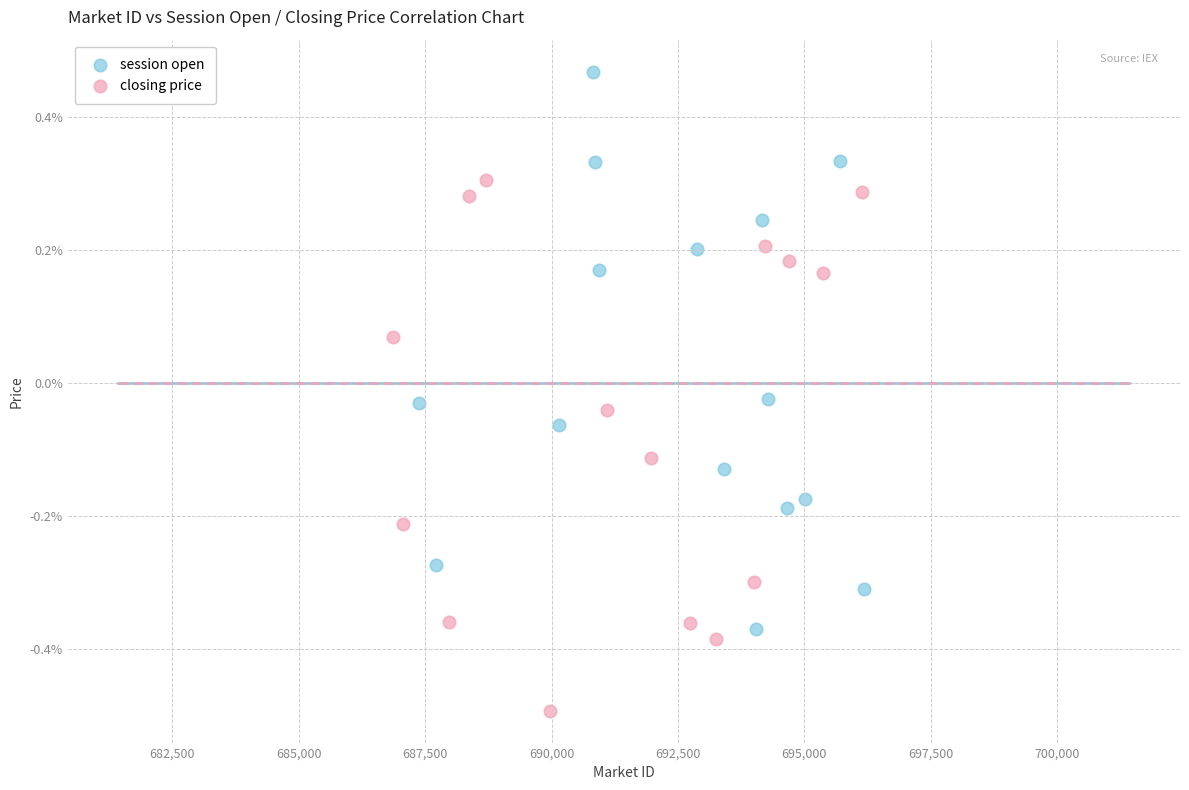

Which series reaches the minimum Y coordinate?

closing price